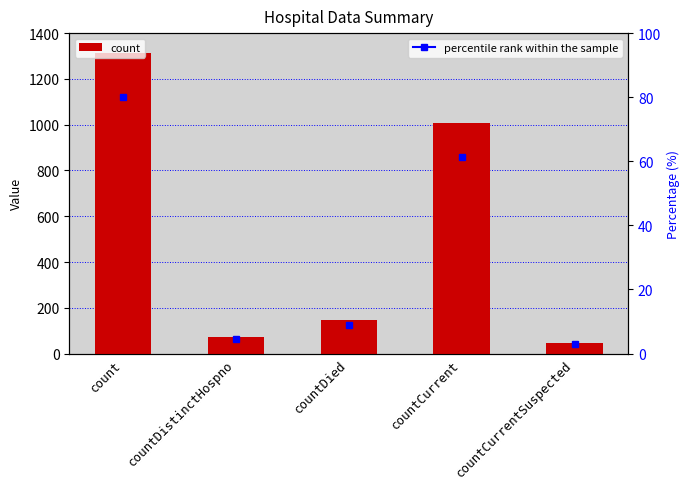

List the labels in order of value, smallest first.

countCurrentSuspected, countDistinctHospno, countDied, countCurrent, count